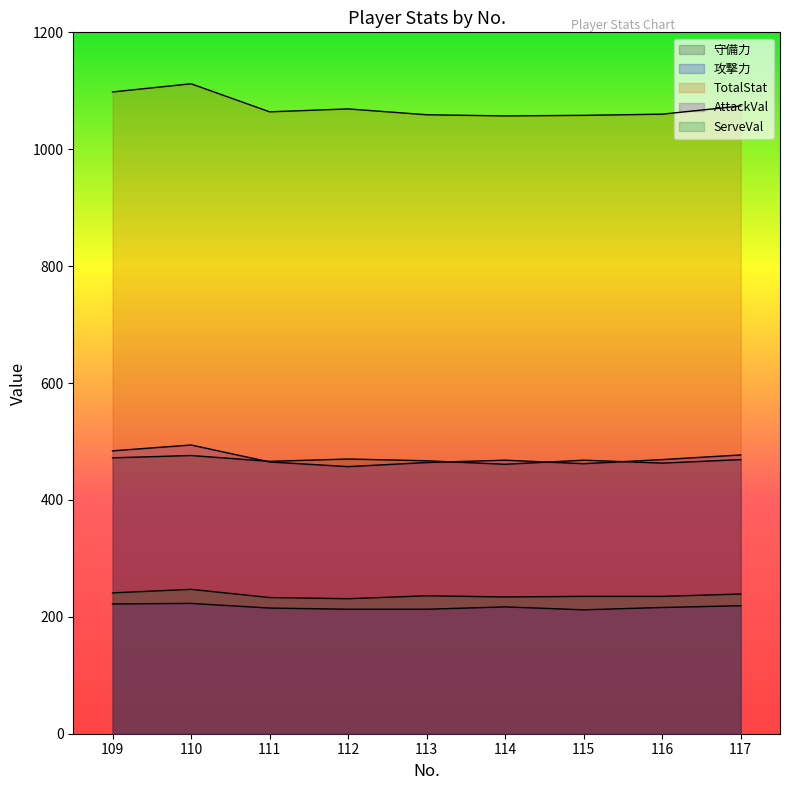

The value of TotalStat at 117 is 1074. True or false?

True